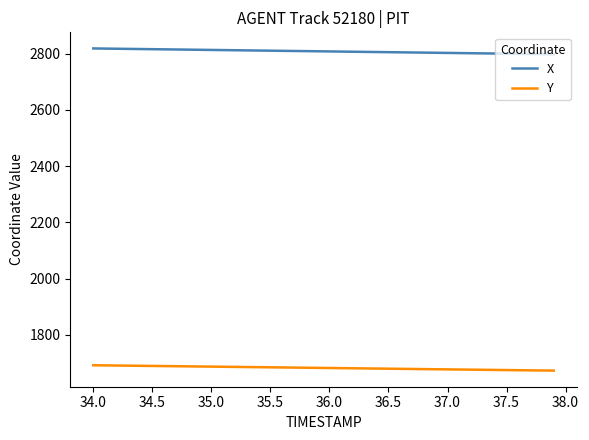

What is the smallest value displayed?

1672.5